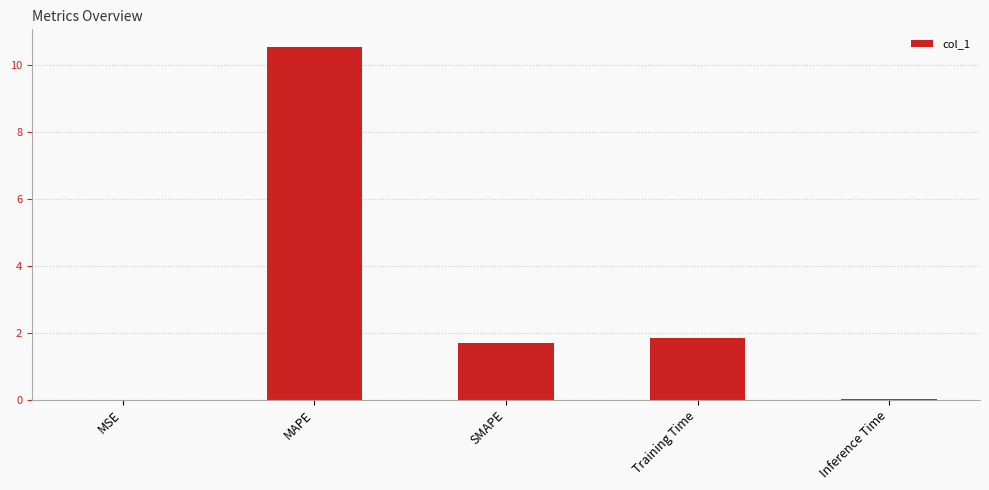

True or false: the data shows 0.0 at Inference Time.

True